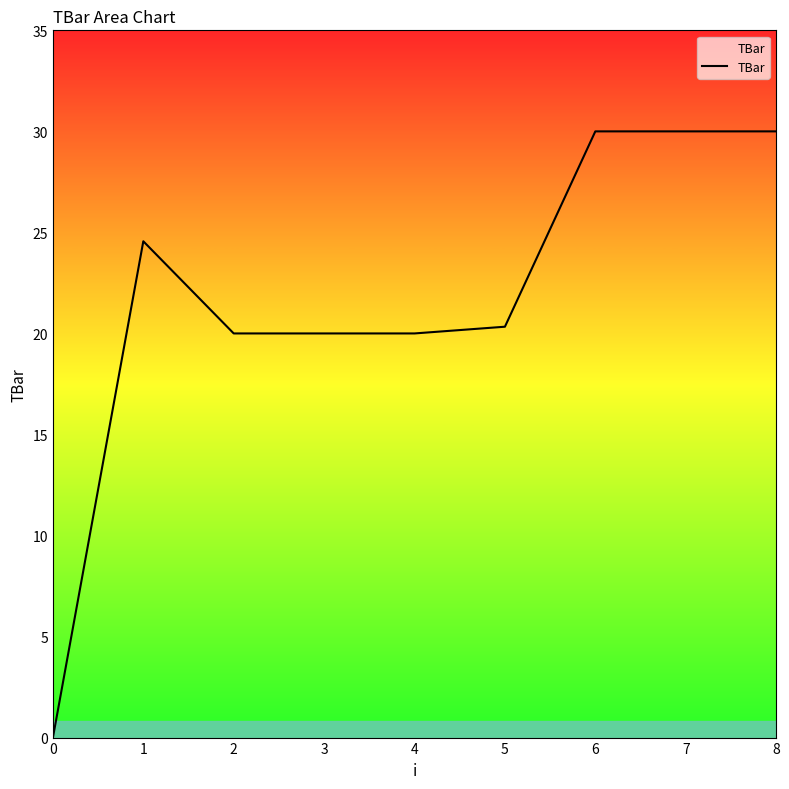

How many lines are shown in the chart?

1